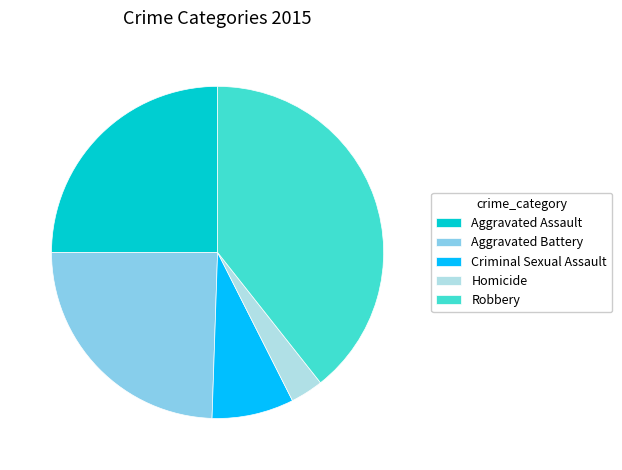

Between Aggravated Battery and Criminal Sexual Assault, which is larger?

Aggravated Battery